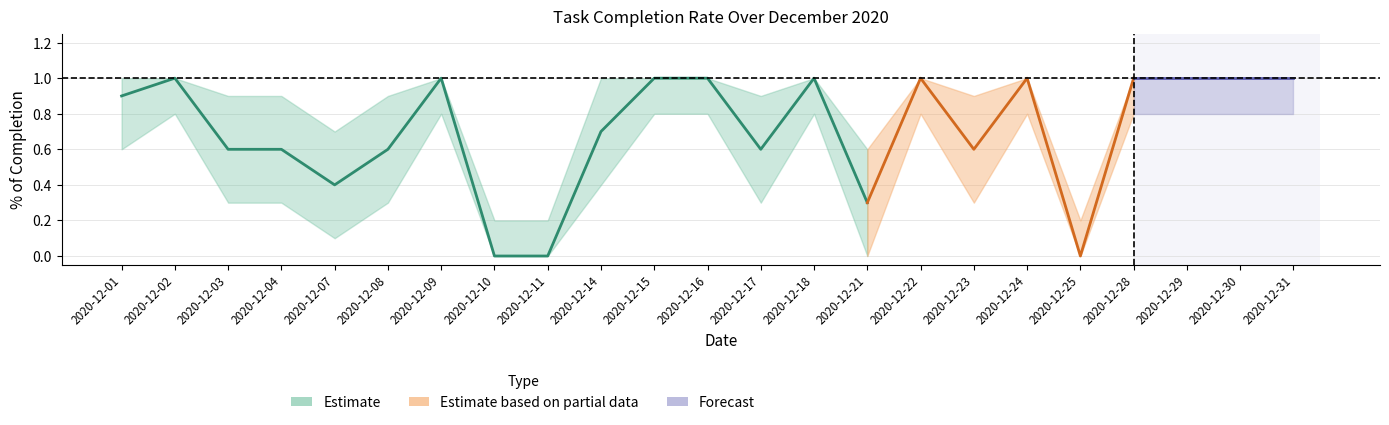

What is the difference between the highest and lowest values at 2020-12-04?

0.6